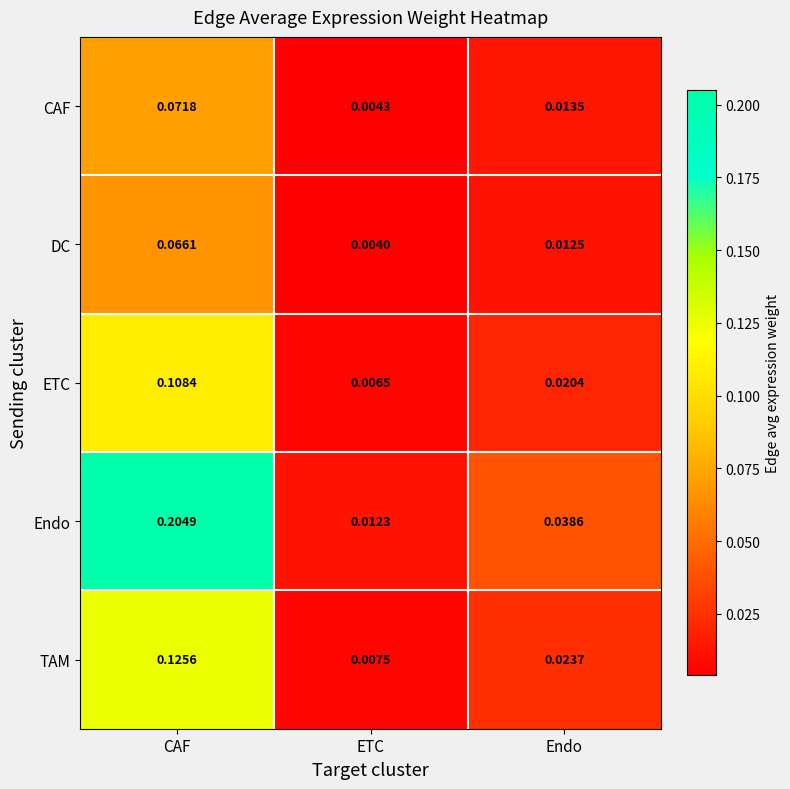

At which category is the sum across all series the highest?

CAF